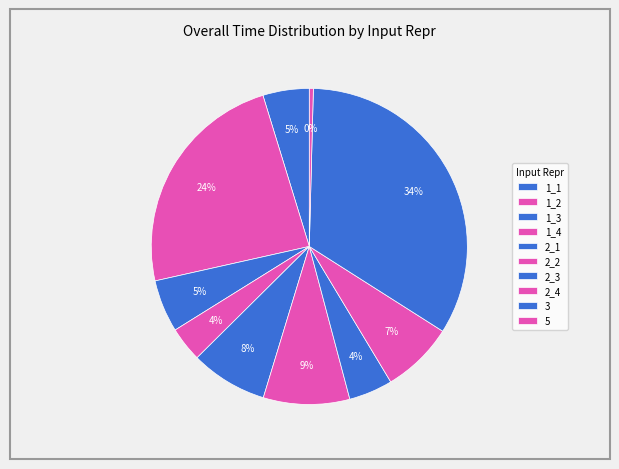

Count the number of slices in the pie.

10